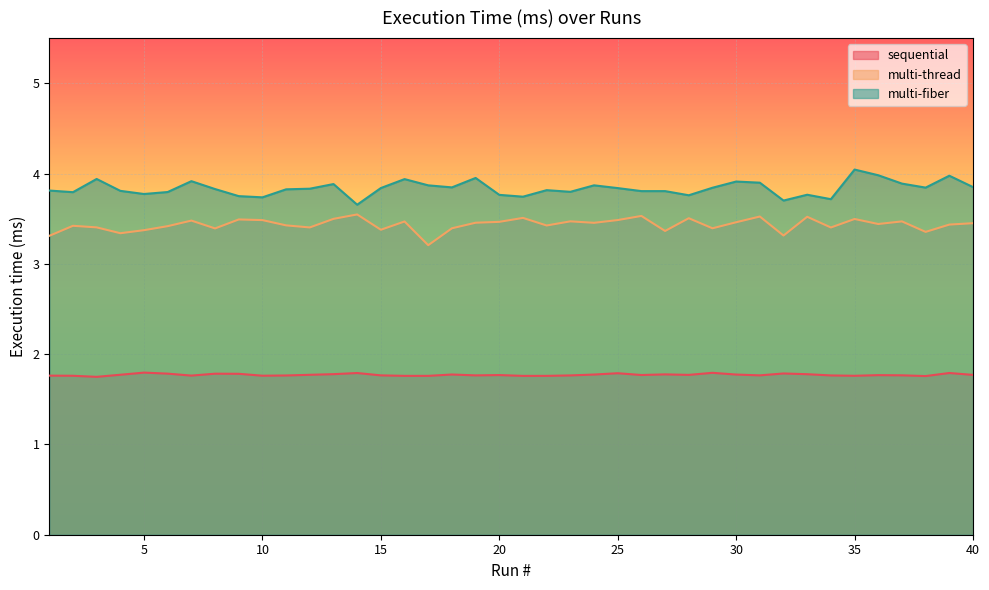

Rank the series by their average value, from highest to lowest.

multi-fiber, multi-thread, sequential